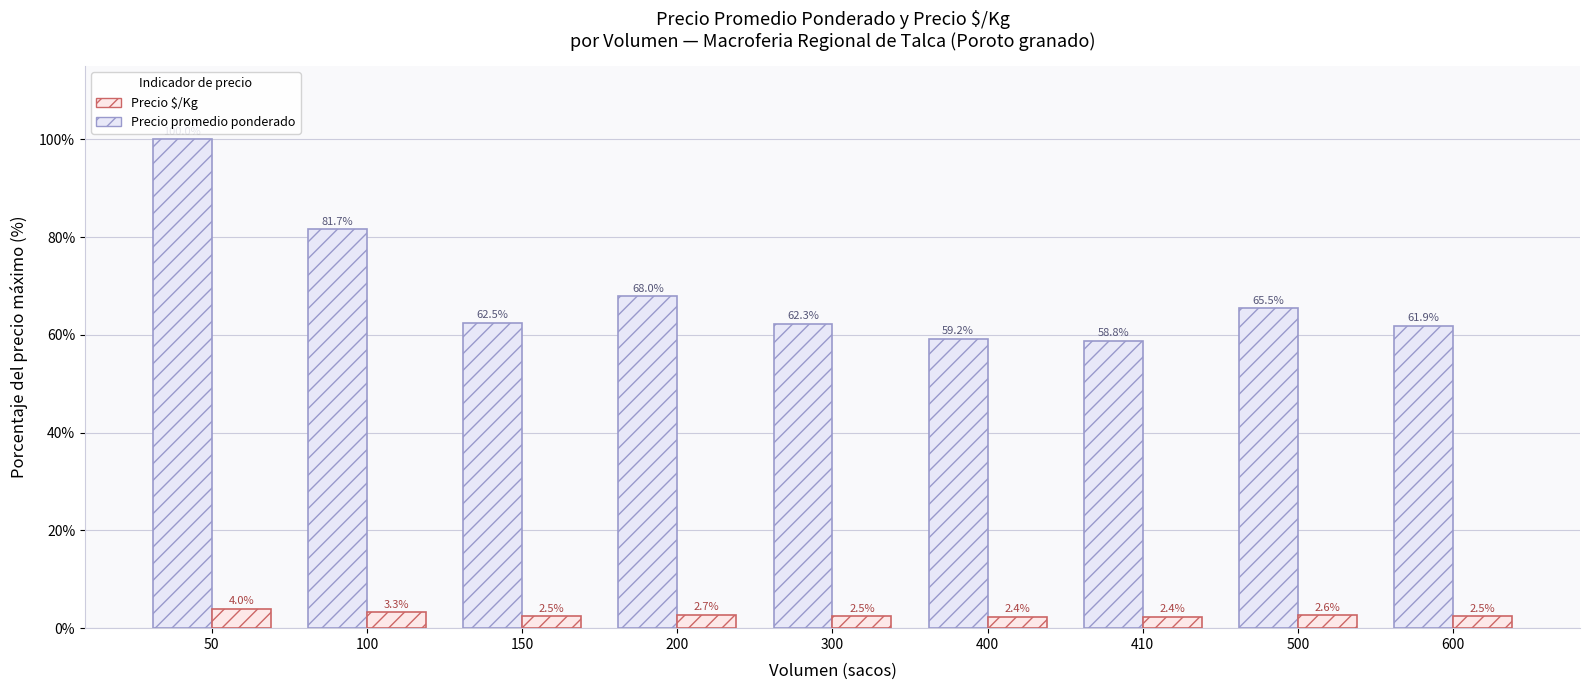

At how many categories does at least one series exceed 40?

9